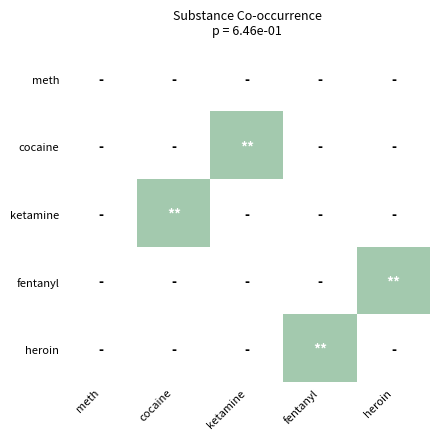

What is the difference between the highest and lowest values at ketamine?

1